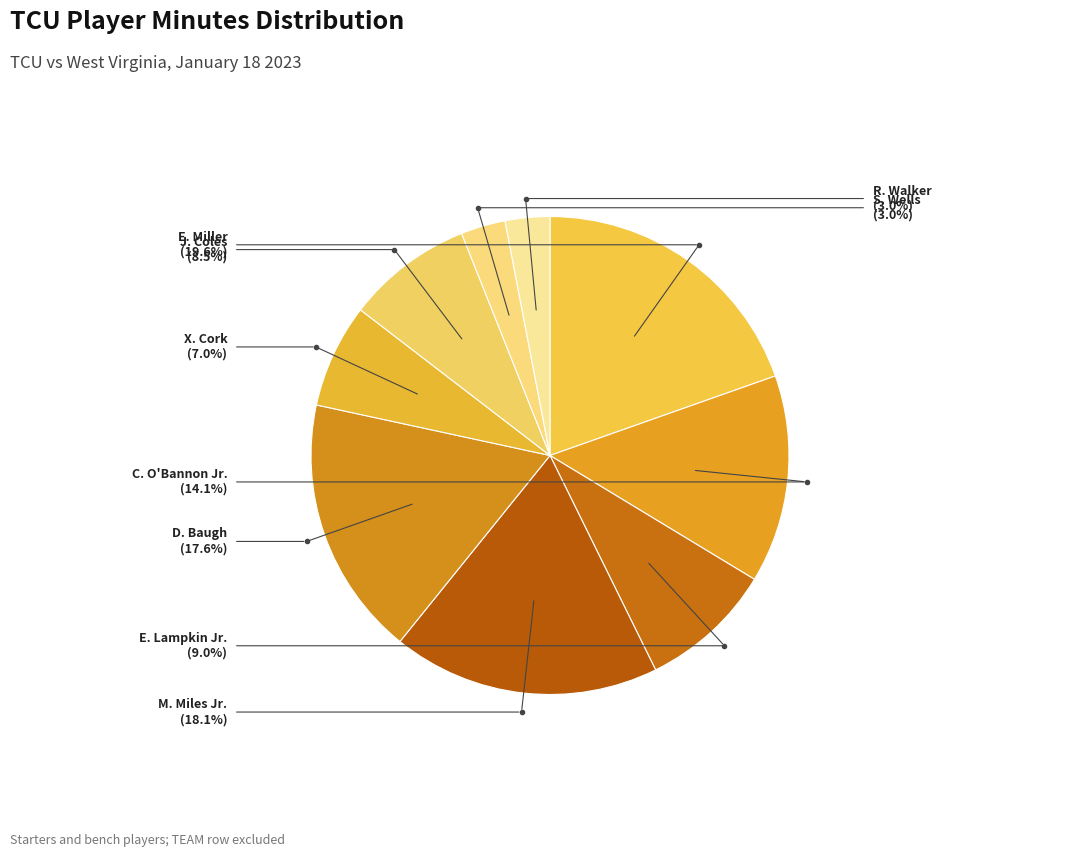

The X. Cork slice represents 7% of the pie. True or false?

True